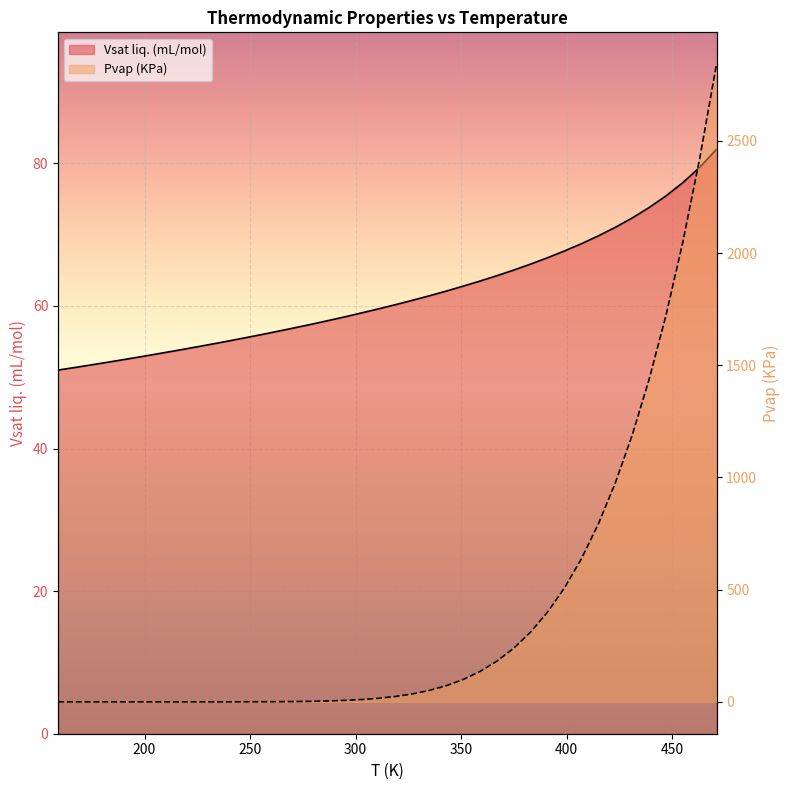

Rank the series by their average value, from highest to lowest.

Pvap (KPa), Vsat liq. (mL/mol)